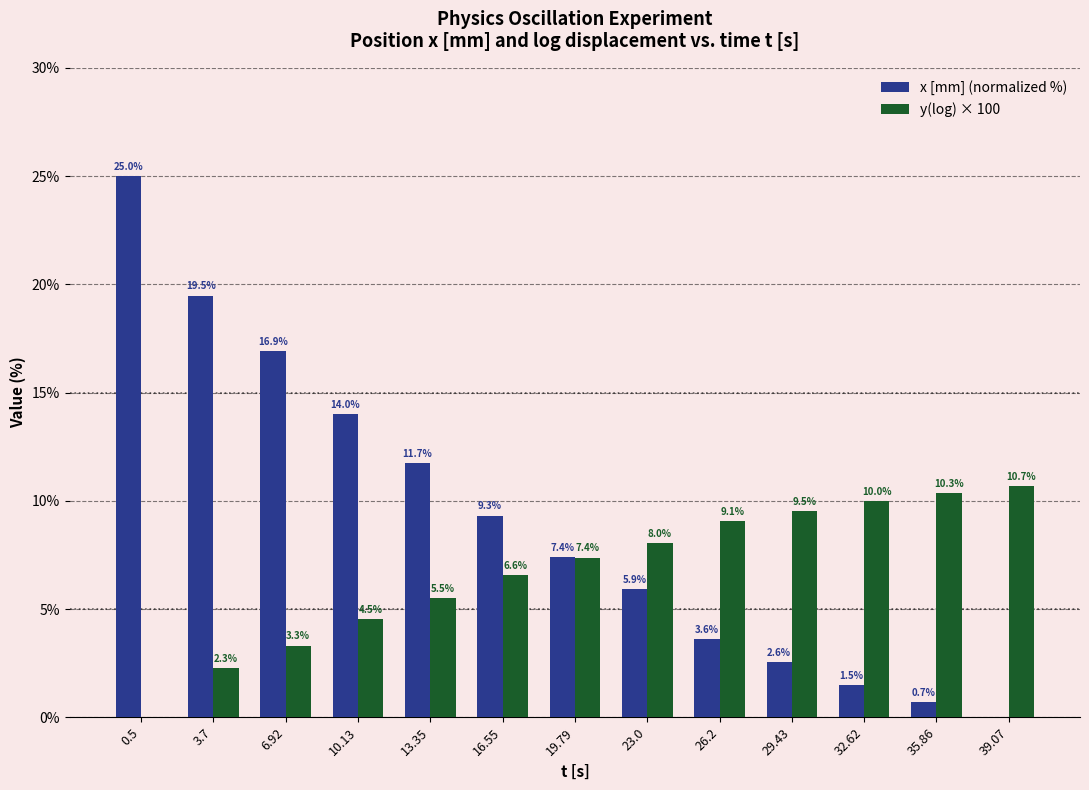

At which category is the sum across all series the highest?

0.5